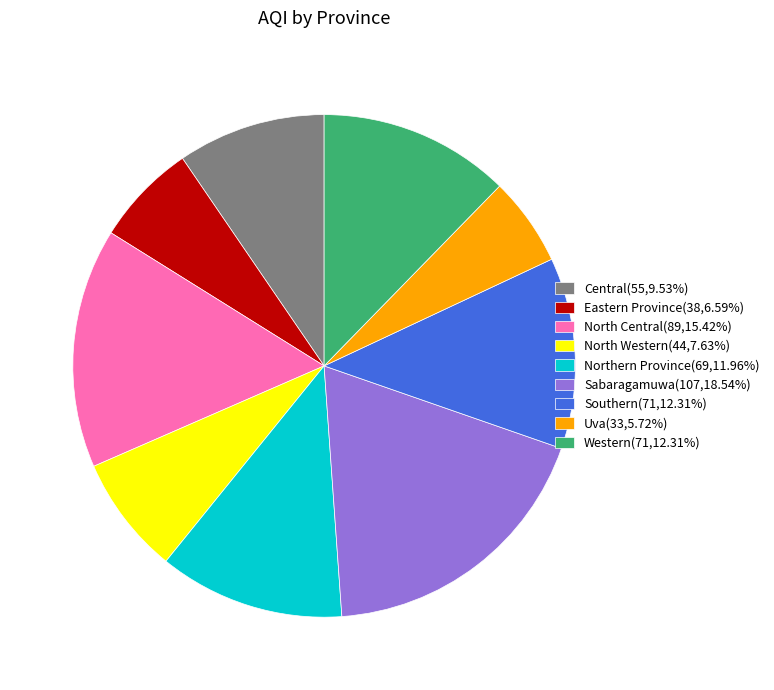

Is there any slice that represents more than half of the pie?

No